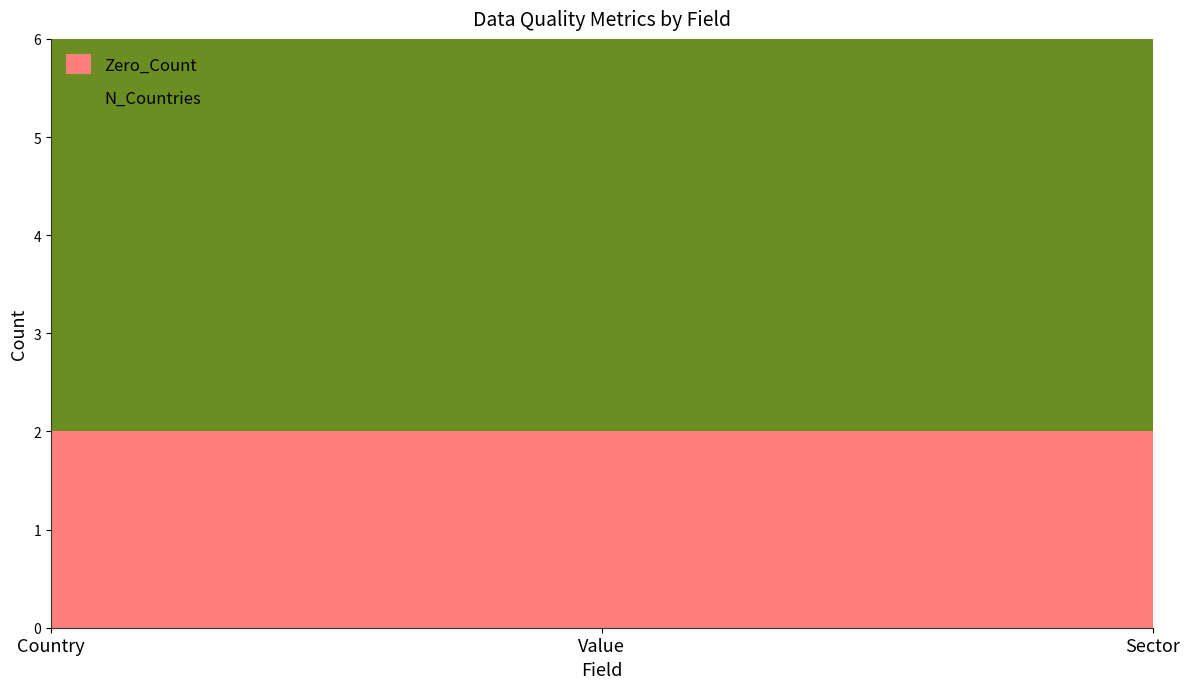

At which label does Zero_Count reach its minimum?

Country